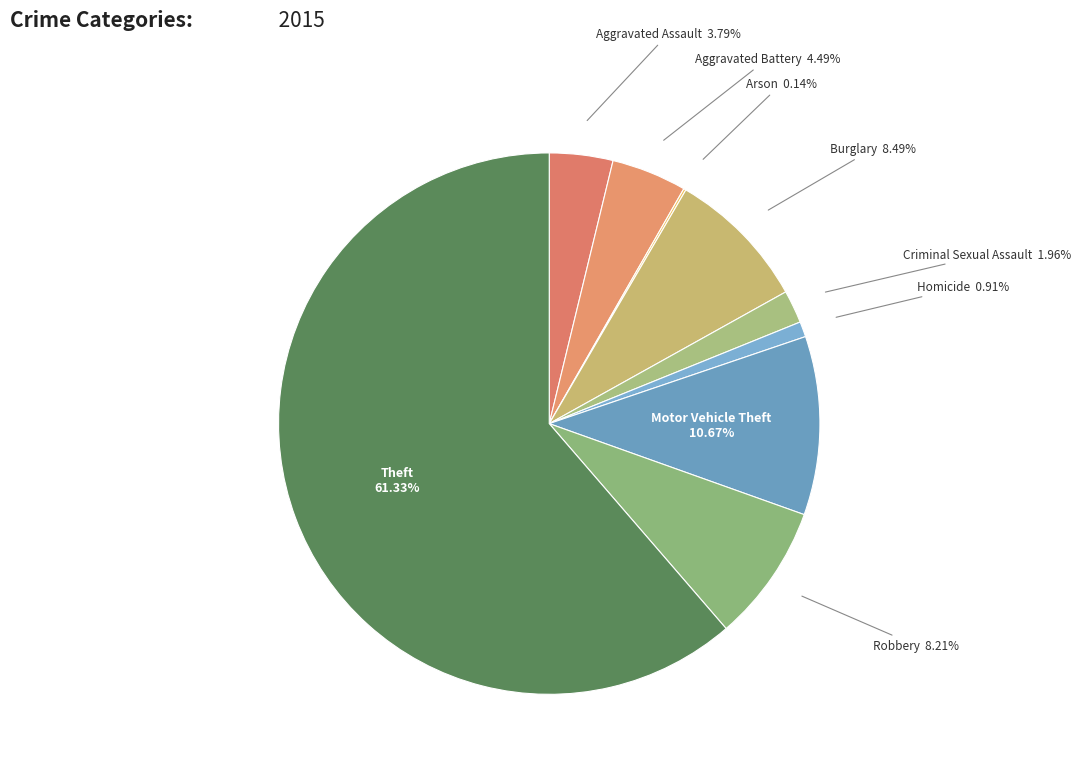

What is the majority slice?

Theft